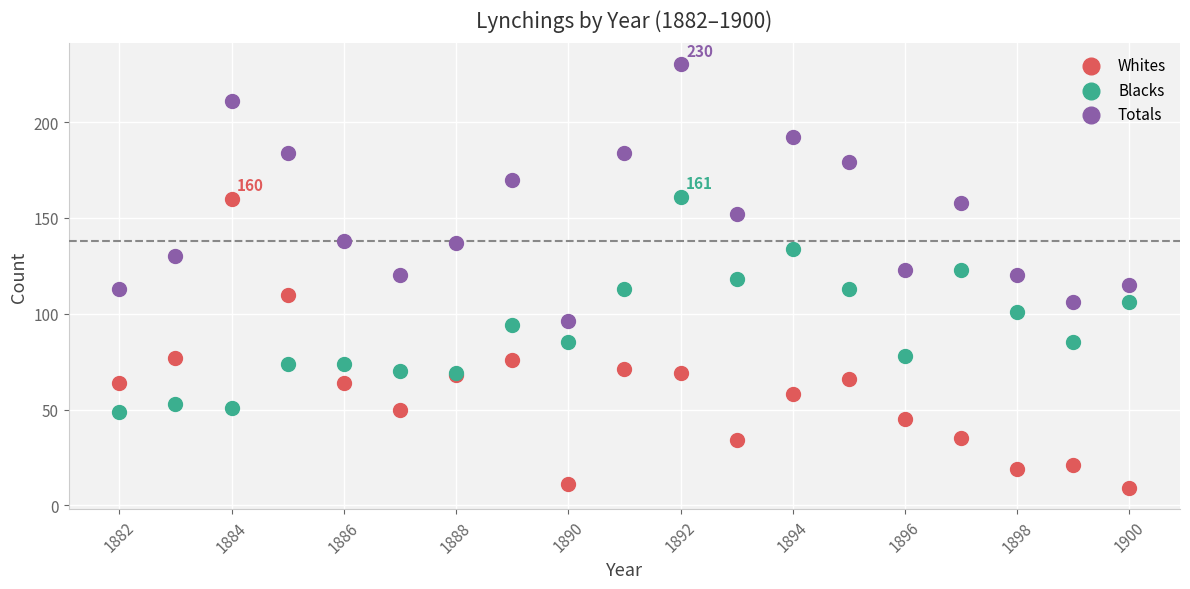

Which series reaches the maximum Y coordinate?

Totals